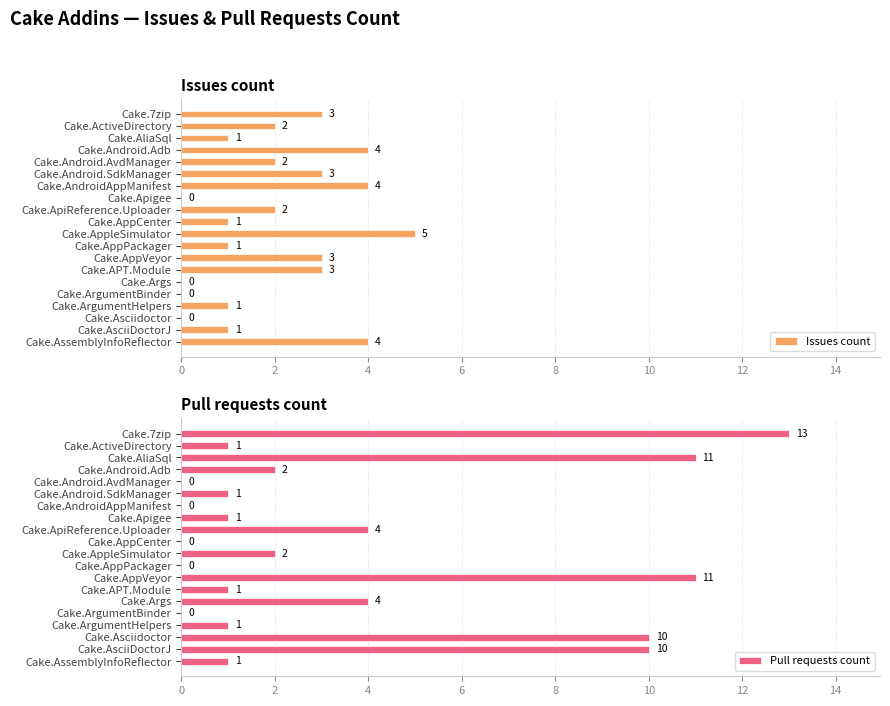

How many categories are shown in the chart?

20